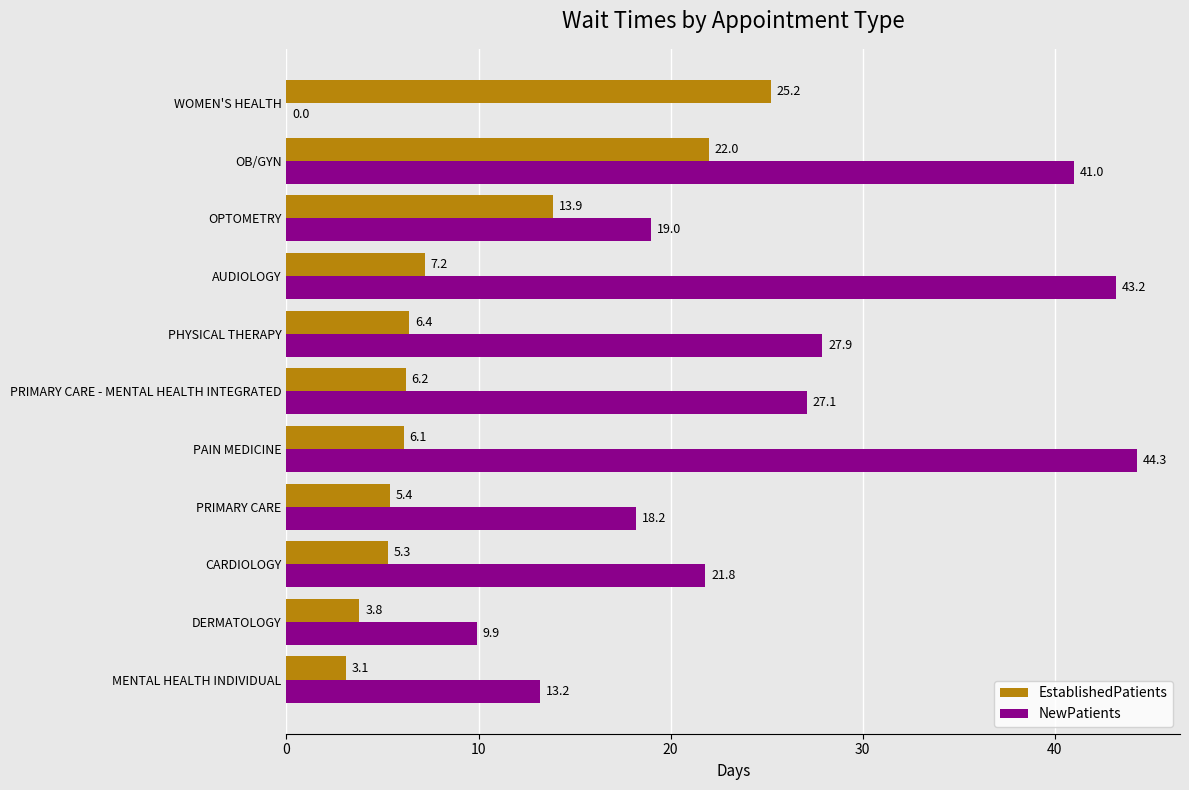

What is the average value of the EstablishedPatients series?

9.5